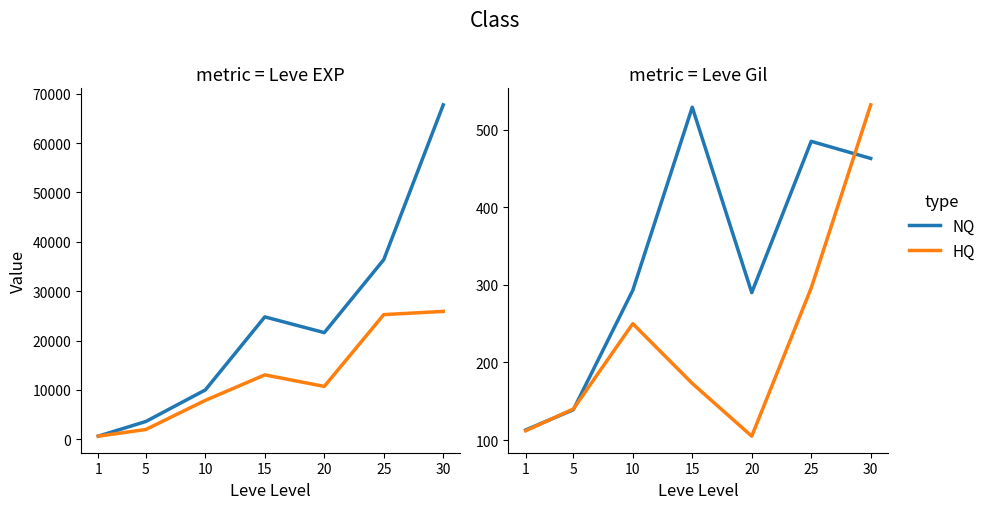

True or false: HQ and NQ intersect in this chart.

True